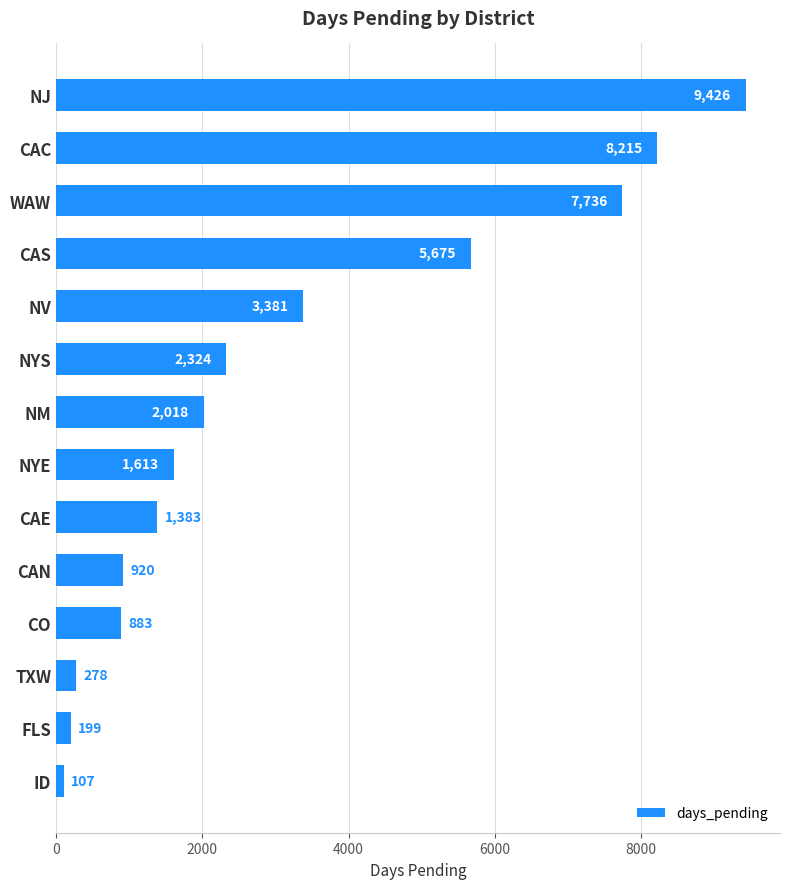

List the labels in order of value, largest first.

NJ, CAC, WAW, CAS, NV, NYS, NM, NYE, CAE, CAN, CO, TXW, FLS, ID